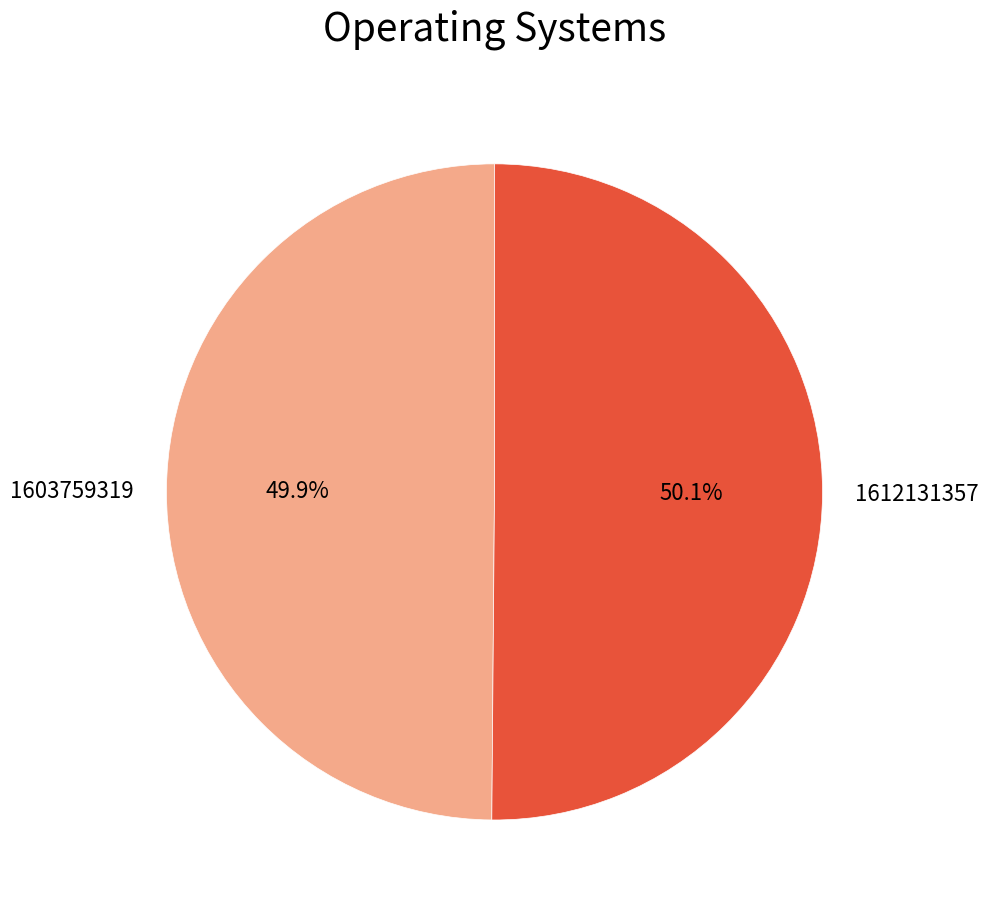

What portion of the pie excludes 1612131357?

49.9%